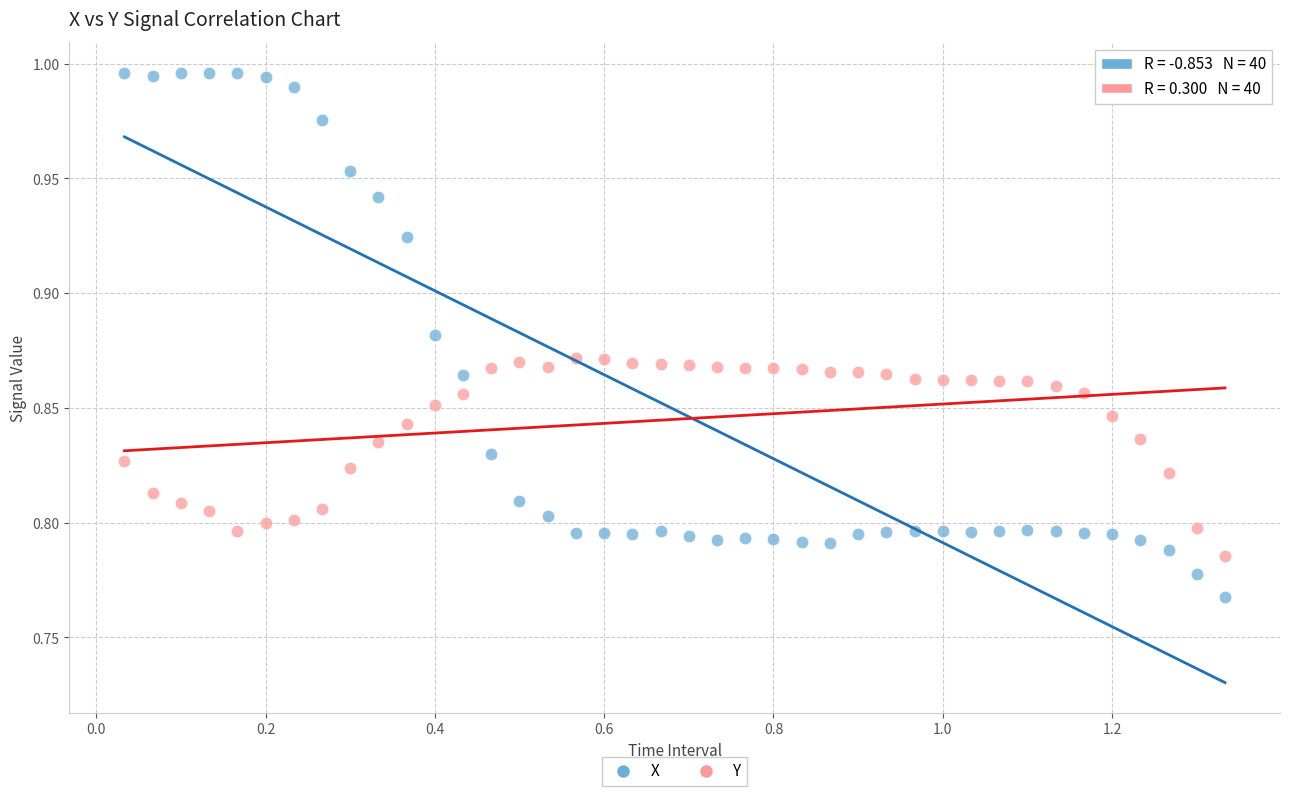

Across all data points, what is the range of X values (max minus min)?

1.3